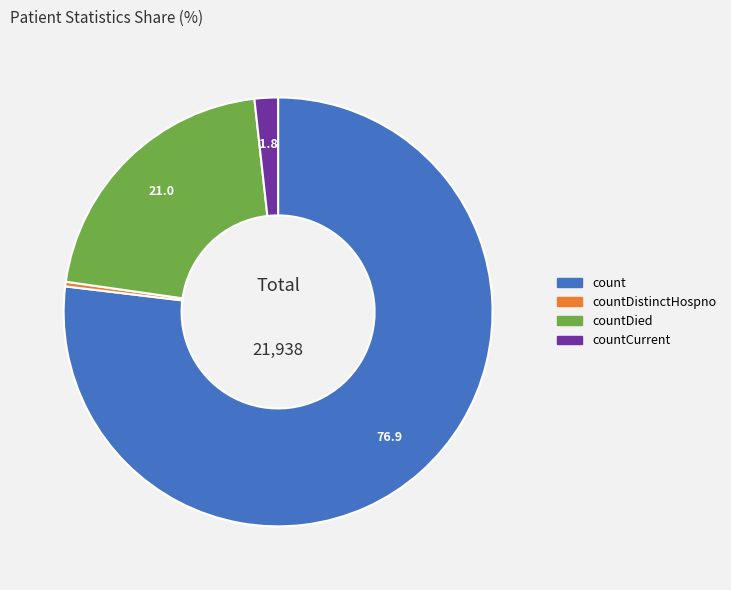

Is there any slice that represents more than half of the pie?

Yes